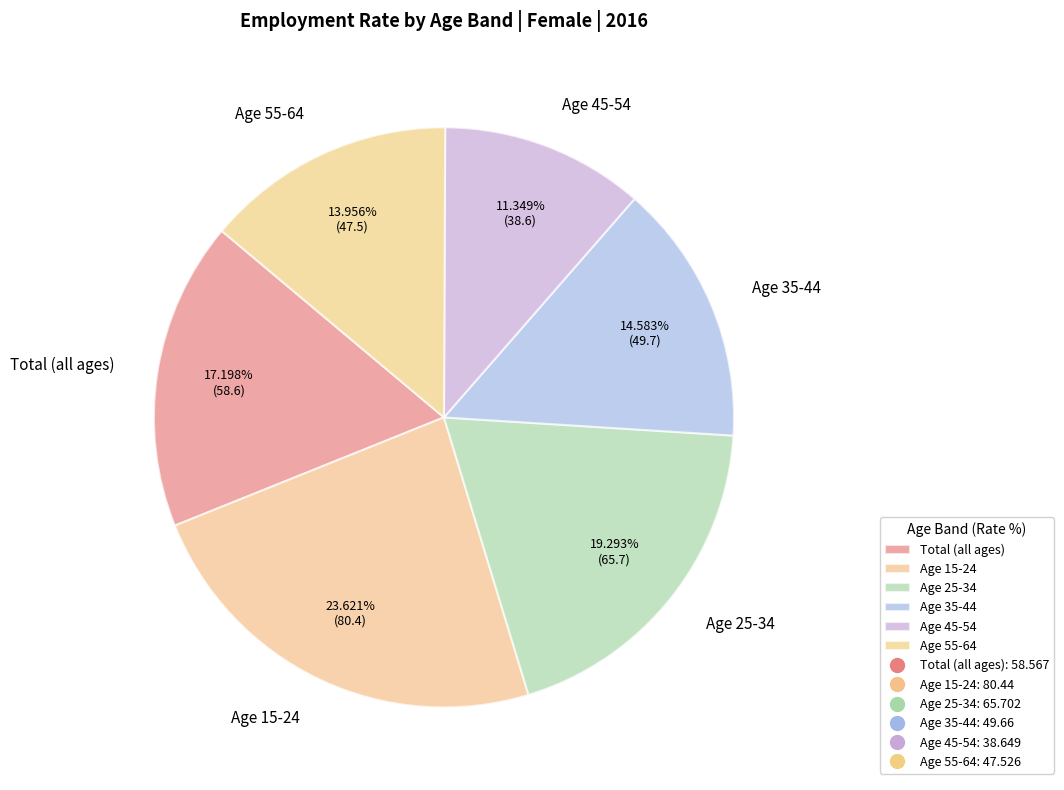

Rank the categories by value from lowest to highest.

Age 45-54, Age 55-64, Age 35-44, Total (all ages), Age 25-34, Age 15-24